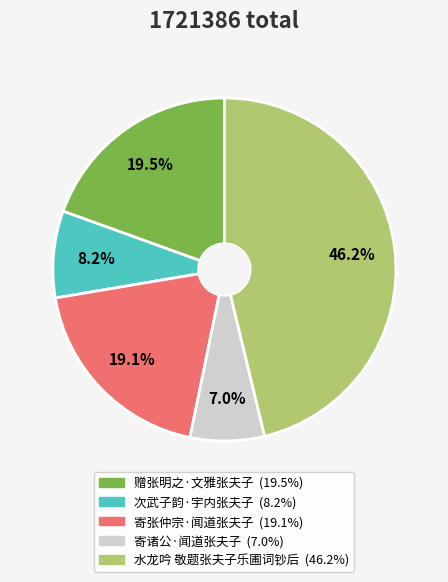

Is there a majority slice in this chart?

No